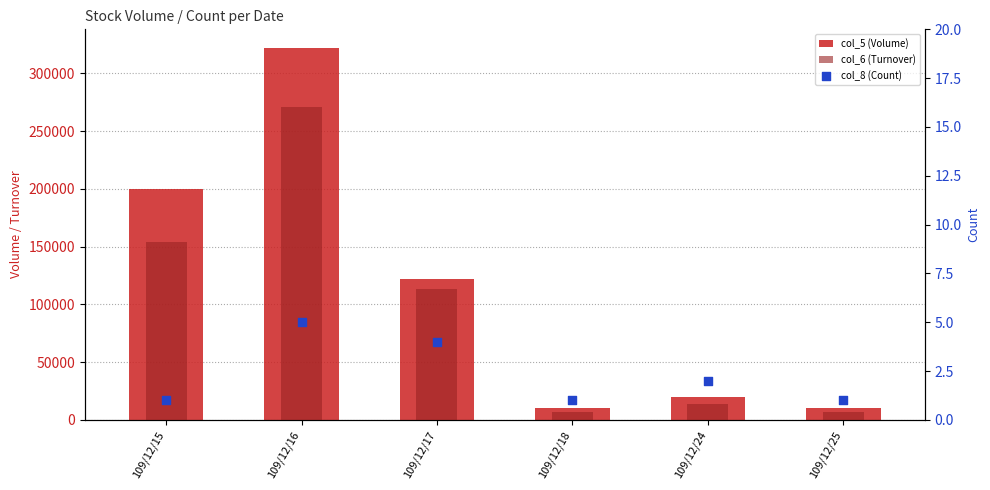

What is the total value across all series at 109/12/18?

17101